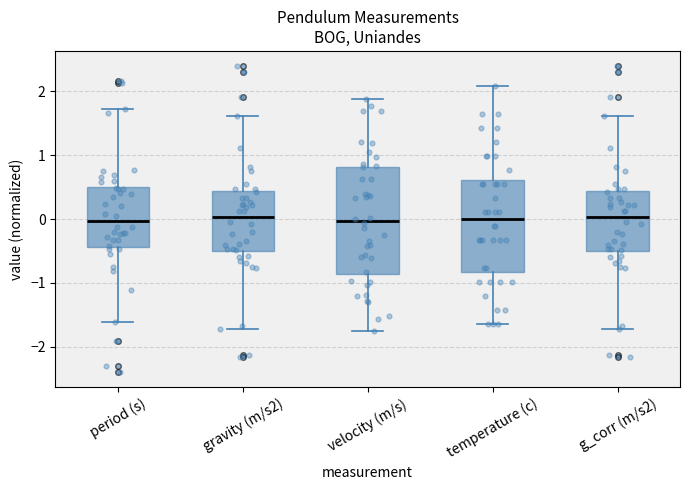

Reading left to right, read every box against the y-axis: the position of its median line, the range the box covers, and the ends of its whiskers. The values are not printed on the chart, so give them approximately, as read against the axis.

period (s): median 0.0, box -0.4 to 0.5, whiskers -1.6 to 1.7
gravity (m/s2): median 0.0, box -0.5 to 0.4, whiskers -1.7 to 1.6
velocity (m/s): median 0.0, box -0.9 to 0.8, whiskers -1.8 to 1.9
temperature (c): median 0.0, box -0.8 to 0.6, whiskers -1.6 to 2.1
g_corr (m/s2): median 0.0, box -0.5 to 0.4, whiskers -1.7 to 1.6